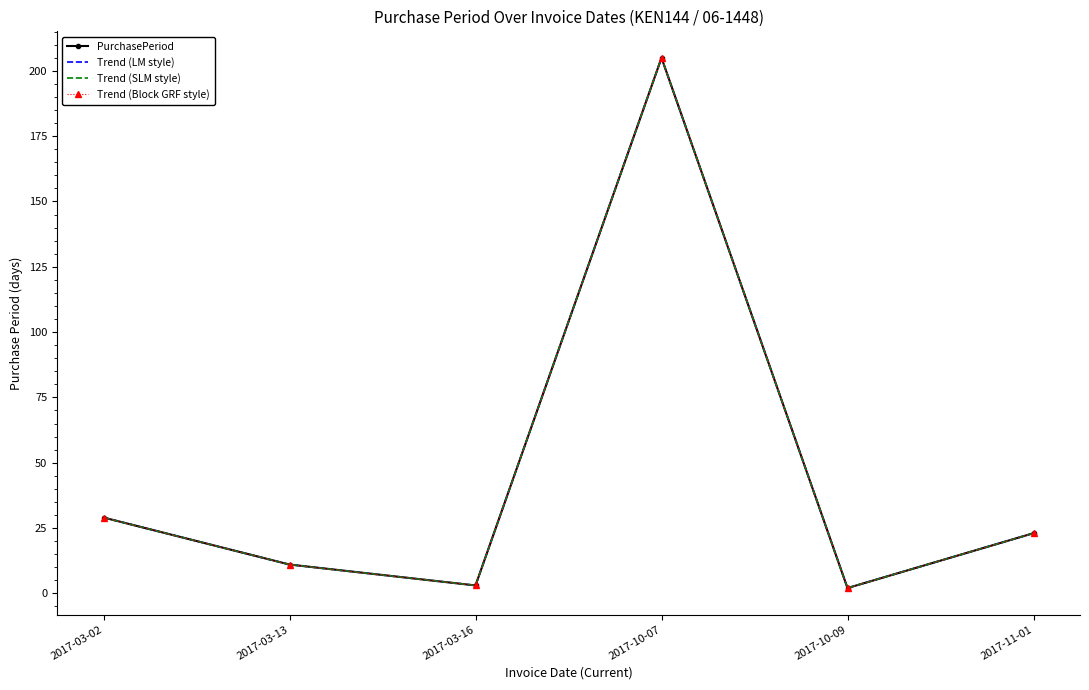

At which category is the sum across all series the highest?

2017-10-07